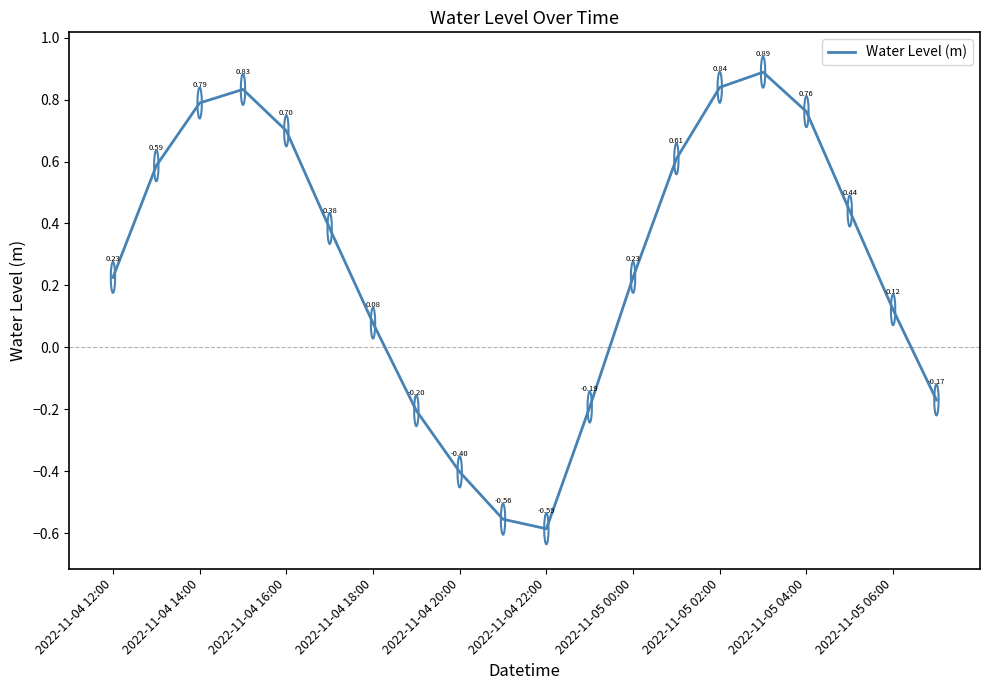

What is the difference between the maximum and minimum values?

1.5